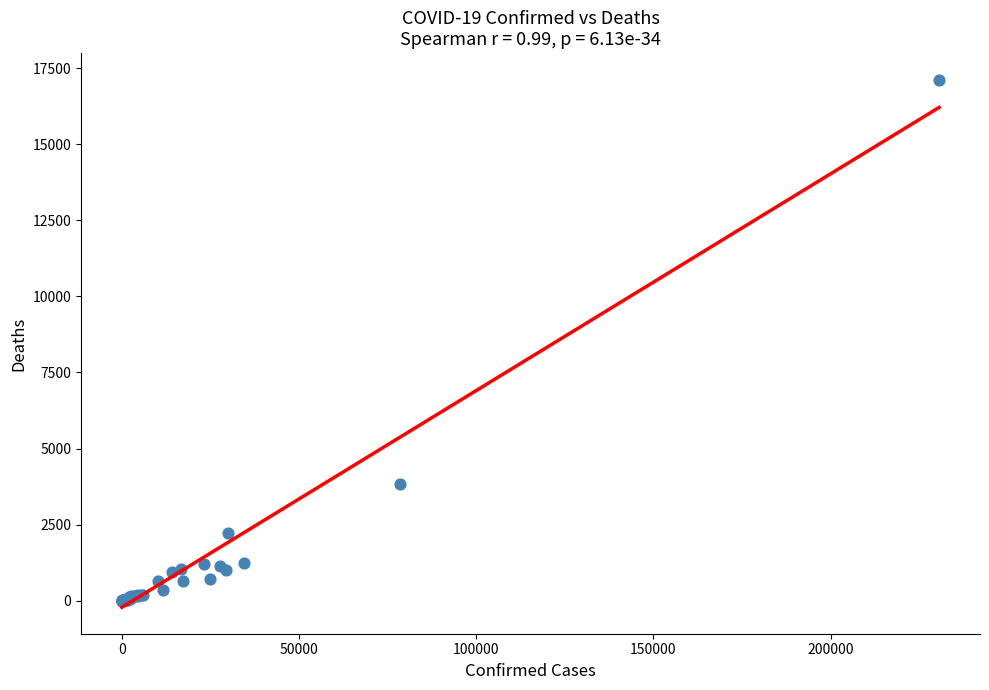

What Y value in the scatter plot is closest to 8565?

3840